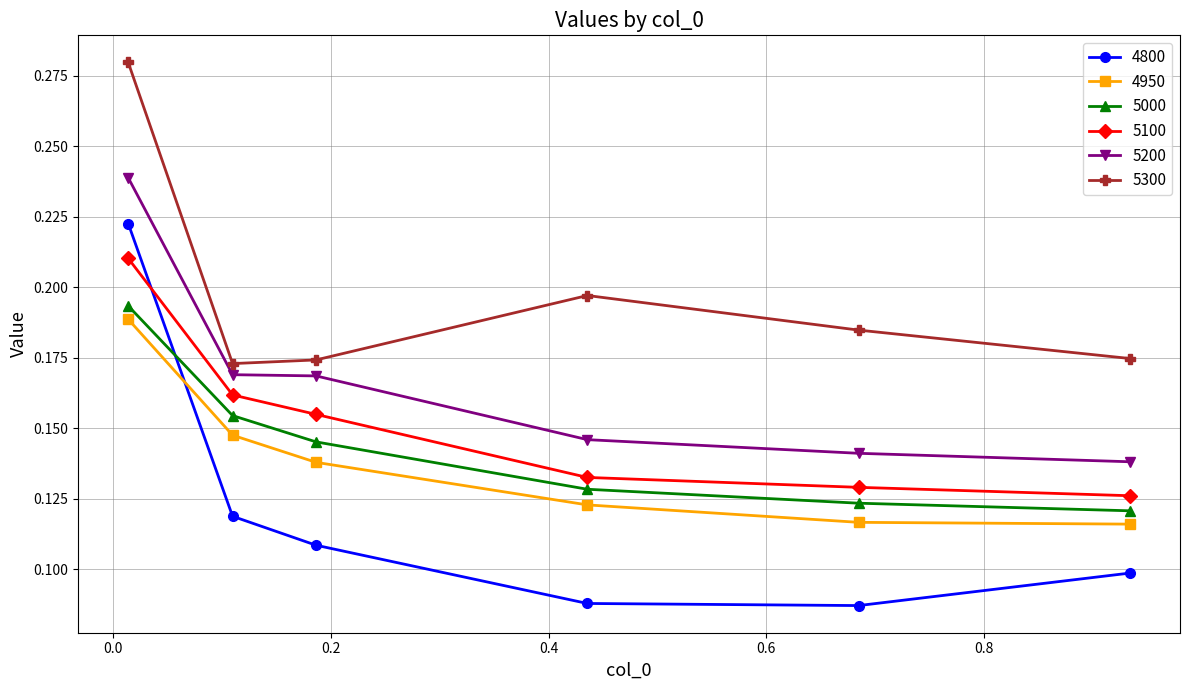

At how many categories does at least one series exceed 0?

6